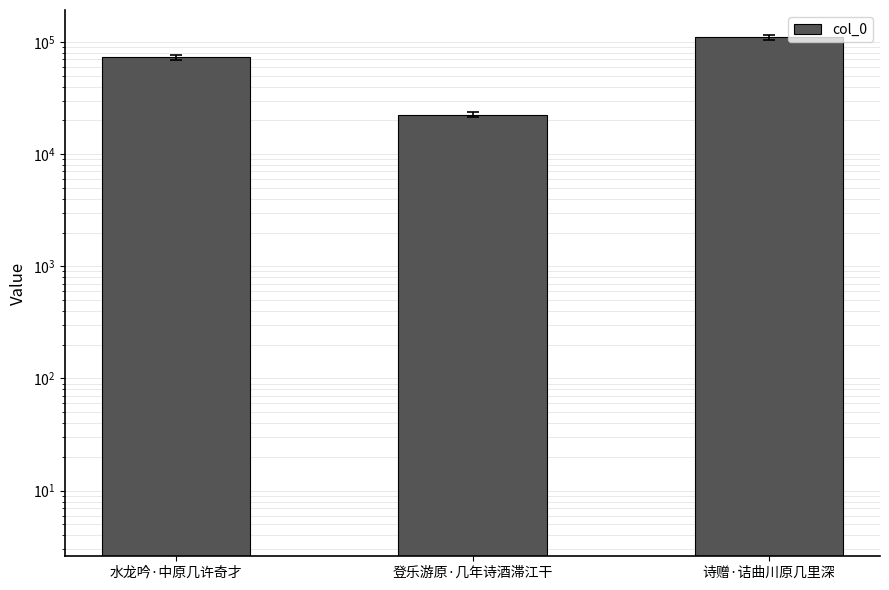

What is the maximum value shown in the chart?

110159